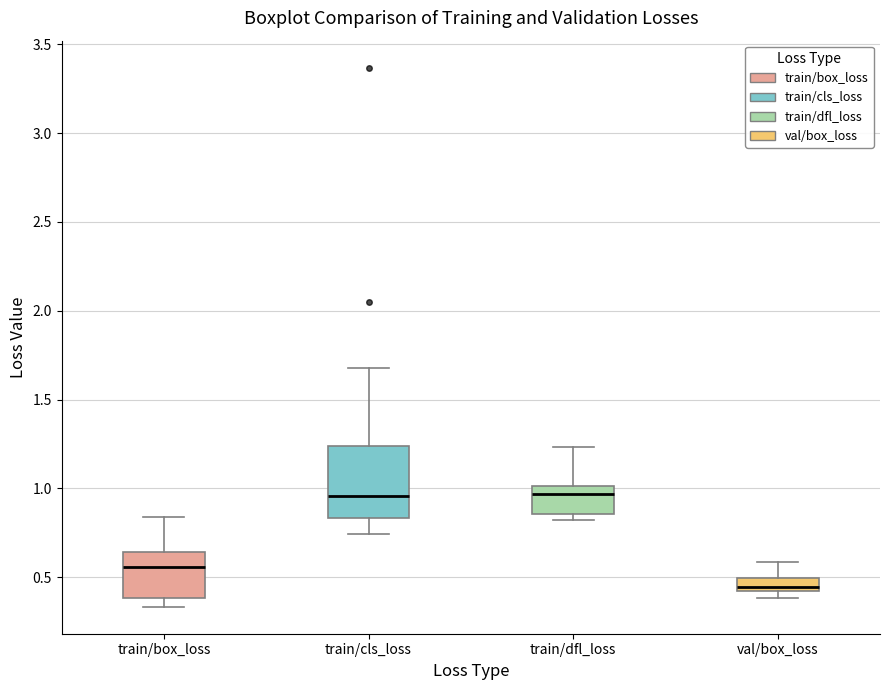

Where does the upper whisker of the box for train/box_loss end on the y-axis? The values are not printed on the chart, so give them approximately, as read against the axis.

0.85